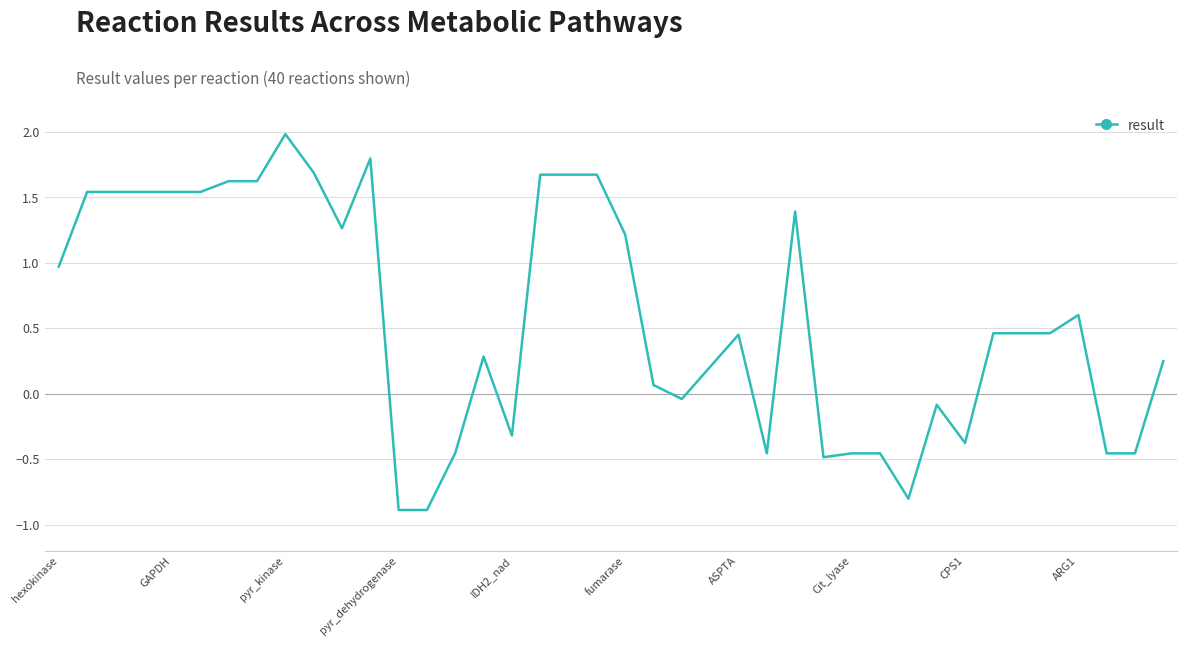

What is the maximum value shown in the chart?

2.0